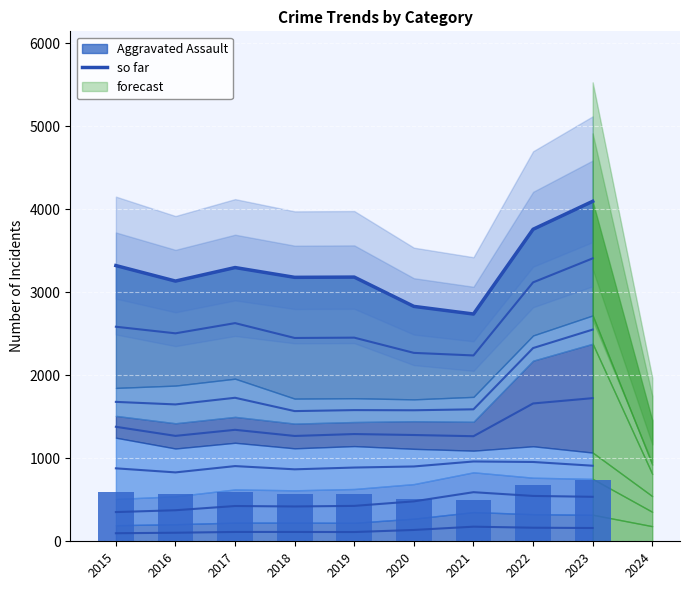

Which label corresponds to the smallest value in the chart?

2021